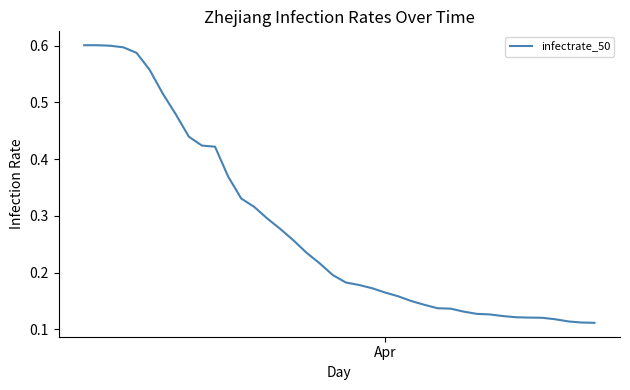

Reading right to left, transcribe all the data shown in this chart.

0.1	0.1	0.1	0.1	0.1	0.1	0.1	0.1	0.1	0.1	0.1	0.1	0.1	0.1	0.1	0.2	0.2	0.2	0.2	0.2	0.2	0.2	0.2	0.3	0.3	0.3	0.3	0.3	0.4	0.4	0.4	0.4	0.5	0.5	0.6	0.6	0.6	0.6	0.6	0.6